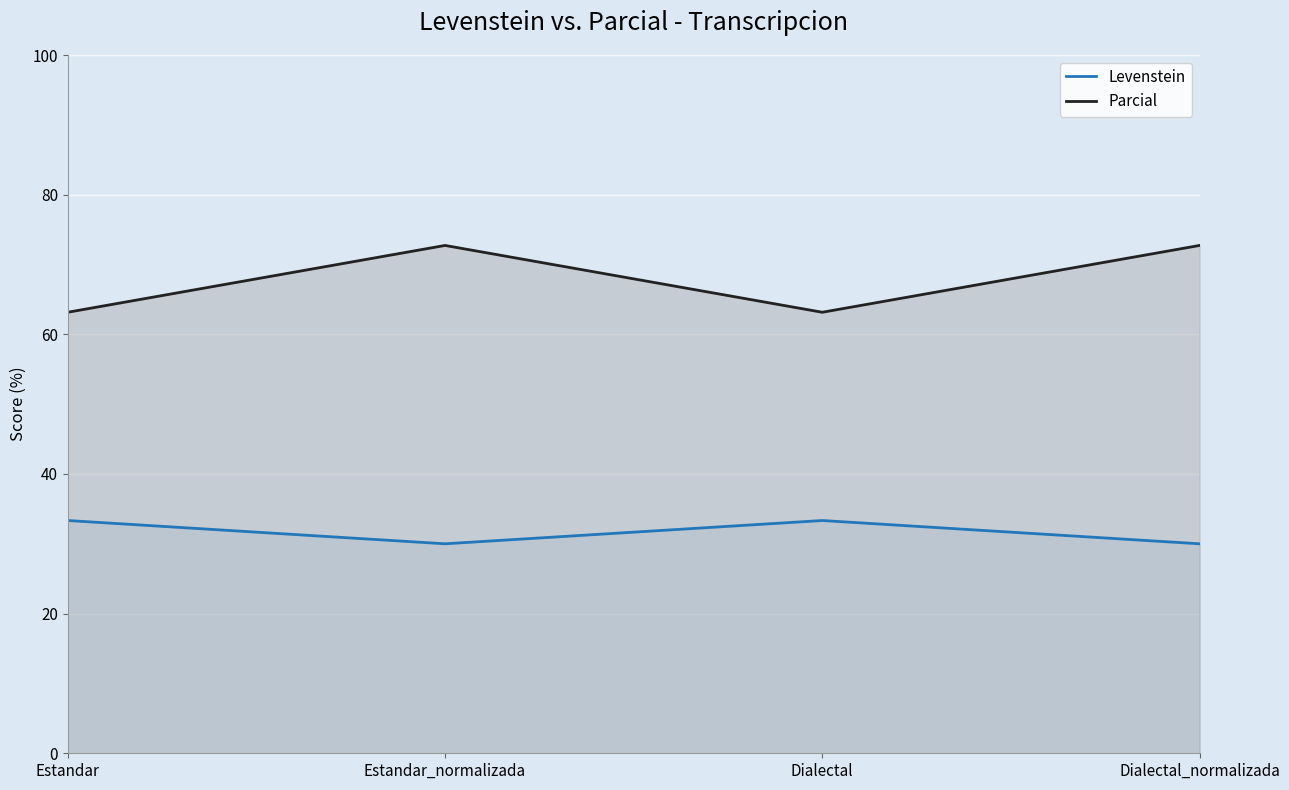

Reading left to right, transcribe all the data shown in this chart.

Levenstein: 33.3	30.0	33.3	30.0
Parcial: 63.2	72.7	63.2	72.7